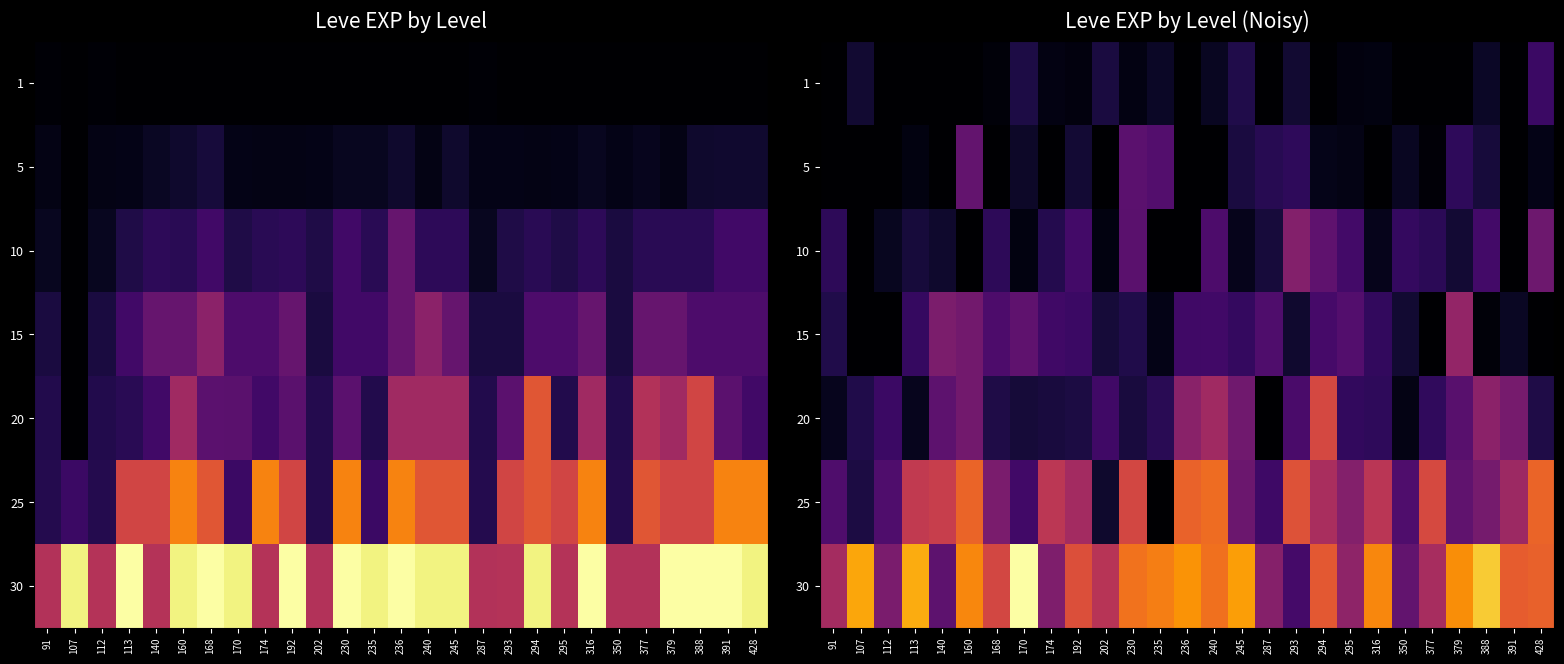

Reading right to left, transcribe all the data shown in this chart.

row_0: 428=15268.5	391=0.0	388=5724.3	379=0.0	377=0.0	350=0.0	316=2249.2	295=2183.7	294=0.0	293=7226.1	287=0.0	245=10298.6	240=4958.1	236=33.9	235=5592.8	230=2856.3	202=9057.0	192=1939.1	174=2866.7	170=9749.1	168=1547.1	160=0.0	140=0.0	113=0.0	112=0.0	107=7232.6	91=0.0
row_1: 428=3306.1	391=0.0	388=8301.0	379=12792.5	377=1210.5	350=5095.8	316=0.0	295=2961.5	294=3508.1	293=12896.0	287=11673.8	245=9067.3	240=0.0	236=0.0	235=20007.2	230=21562.4	202=0.0	192=7581.3	174=0.0	170=5770.8	168=0.0	160=23115.4	140=0.0	113=2424.5	112=0.0	107=0.0	91=0.0
row_2: 428=25150.4	391=0.0	388=16848.3	379=7550.4	377=12242.4	350=13941.0	316=3997.3	295=16668.7	294=22071.3	293=29579.1	287=8545.9	245=4136.2	240=18517.7	236=0.0	235=0.0	230=21132.7	202=2520.1	192=16706.7	174=11132.2	170=2246.6	168=12673.2	160=0.0	140=6598.3	113=8457.8	112=4641.9	107=0.0	91=12682.4
row_3: 428=0.0	391=5248.9	388=1332.9	379=32757.0	377=0.0	350=7037.4	316=13689.7	295=19955.9	294=17231.1	293=6748.1	287=19049.8	245=13991.7	240=16487.3	236=16137.0	235=3398.3	230=10488.8	202=8020.4	192=15101.5	174=15963.3	170=22201.0	168=18575.5	160=26008.2	140=27871.4	113=14154.1	112=0.0	107=0.0	91=10437.1
row_4: 428=10037.1	391=26844.3	388=30987.9	379=20934.4	377=13304.5	350=3019.1	316=12993.6	295=13465.1	294=46729.1	293=17845.0	287=0.0	245=25770.9	240=35308.5	236=30865.0	235=11953.5	230=8893.5	202=15998.3	192=9383.8	174=8664.8	170=8275.3	168=10151.8	160=25912.4	140=21932.1	113=4431.1	112=15267.0	107=10320.1	91=4328.4
row_5: 428=53299.3	391=34712.9	388=26745.3	379=22390.5	377=46982.3	350=18979.4	316=40485.2	295=29403.7	294=36957.9	293=49153.1	287=15762.2	245=24755.1	240=54841.2	236=52962.1	235=0.0	230=46338.0	202=6396.5	192=35984.5	174=40907.5	170=16394.3	168=27672.9	160=53425.0	140=43445.9	113=42198.1	112=18812.5	107=9284.7	91=18898.0
row_6: 428=52694.4	391=51672.2	388=71397.1	379=61277.9	377=36832.0	350=22666.7	316=60072.6	295=31679.3	294=50664.8	293=17071.5	287=29722.6	245=64123.3	240=55779.9	236=62411.7	235=58334.1	230=56114.8	202=39899.0	192=48536.0	174=28523.1	170=81543.6	168=46234.9	160=59924.5	140=21819.9	113=66396.4	112=27641.9	107=65382.6	91=36183.9